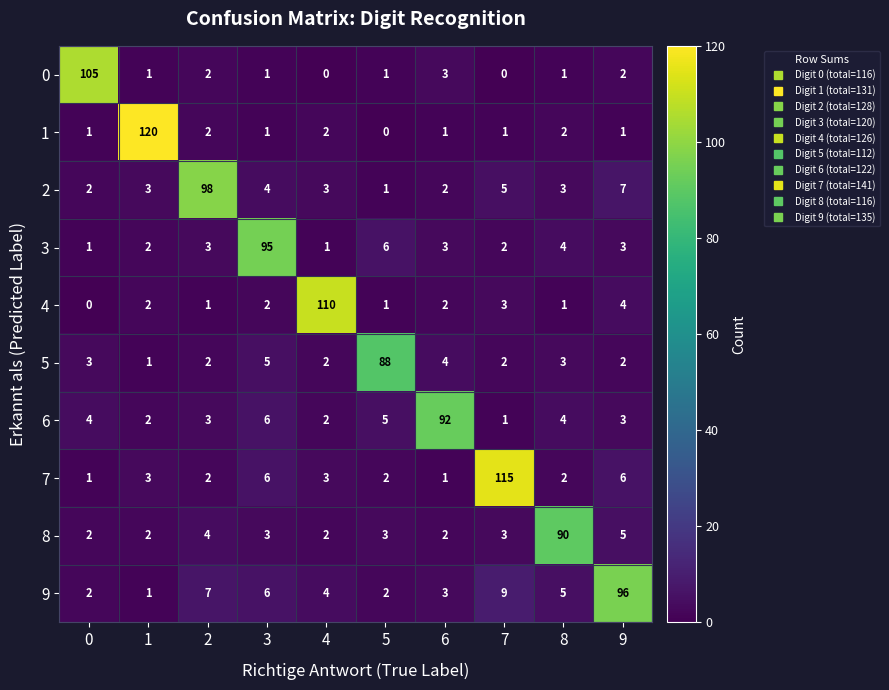

Rank the series by their maximum value, from highest to lowest.

1, 7, 4, 0, 2, 9, 3, 6, 8, 5